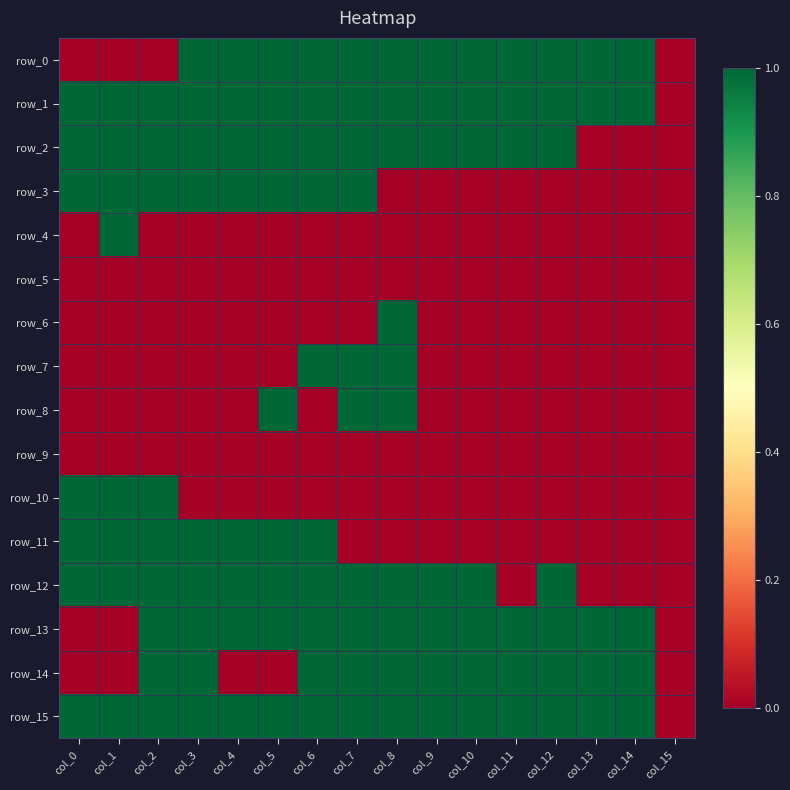

Read the row_3 value at col_1.

1